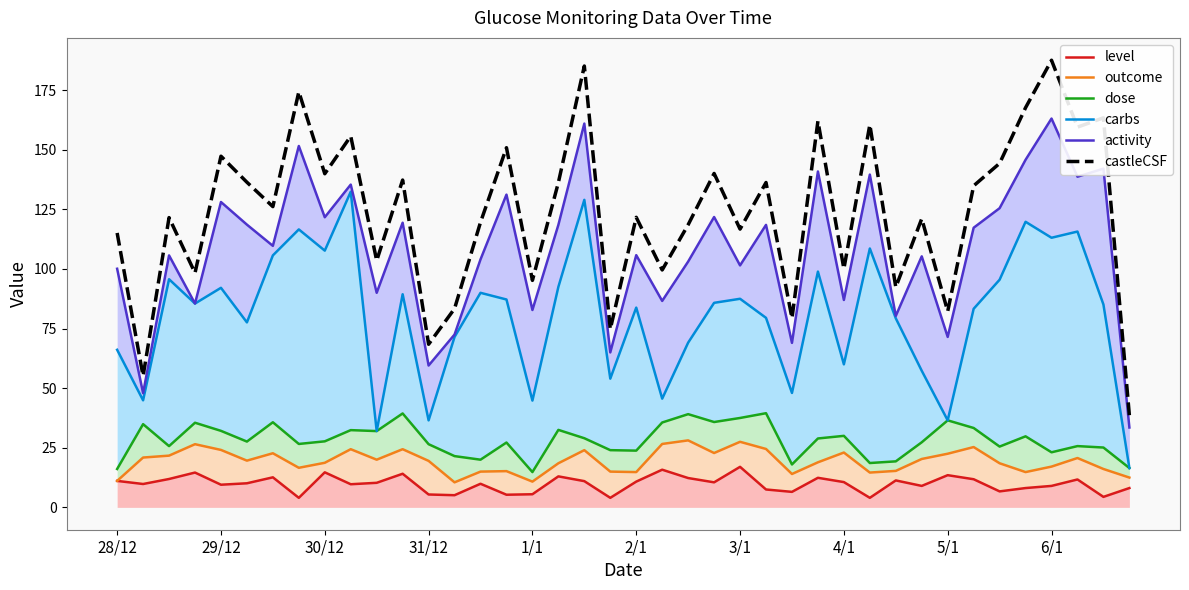

True or false: castleCSF and outcome cross at least once.

False